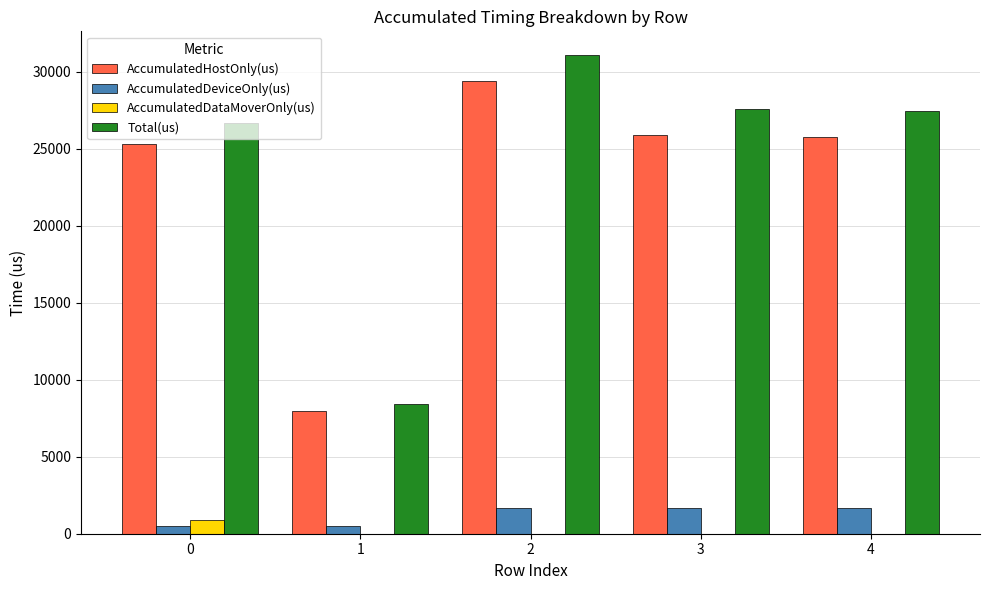

Is it true that AccumulatedHostOnly(us) equals 25303.3 at 0?

True